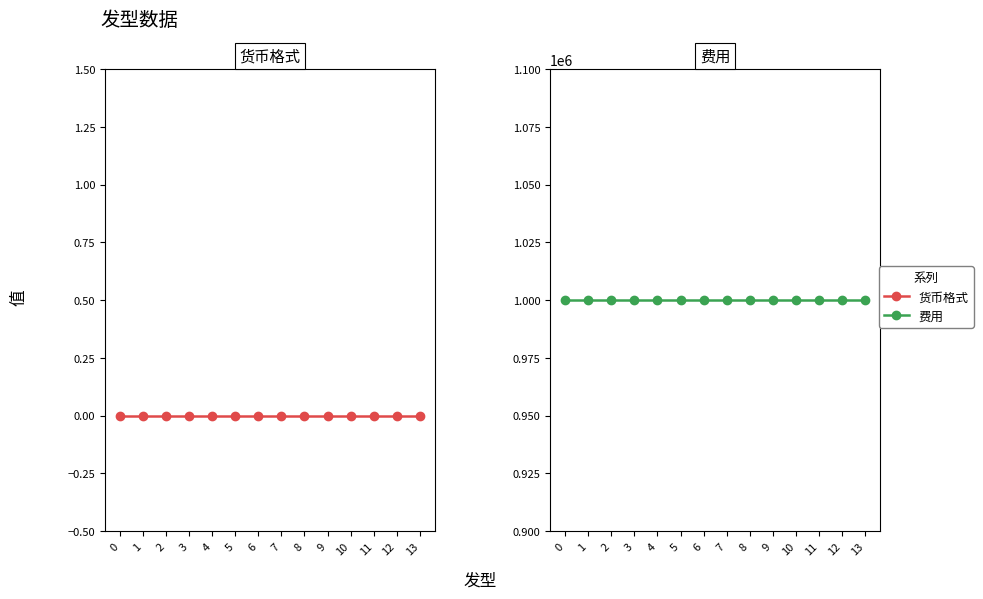

Reading left to right, extract all data points from this chart.

货币格式: 0=0	1=0	2=0	3=0	4=0	5=0	6=0	7=0	8=0	9=0	10=0	11=0	12=0	13=0
费用: 0=1000000	1=1000000	2=1000000	3=1000000	4=1000000	5=1000000	6=1000000	7=1000000	8=1000000	9=1000000	10=1000000	11=1000000	12=1000000	13=1000000